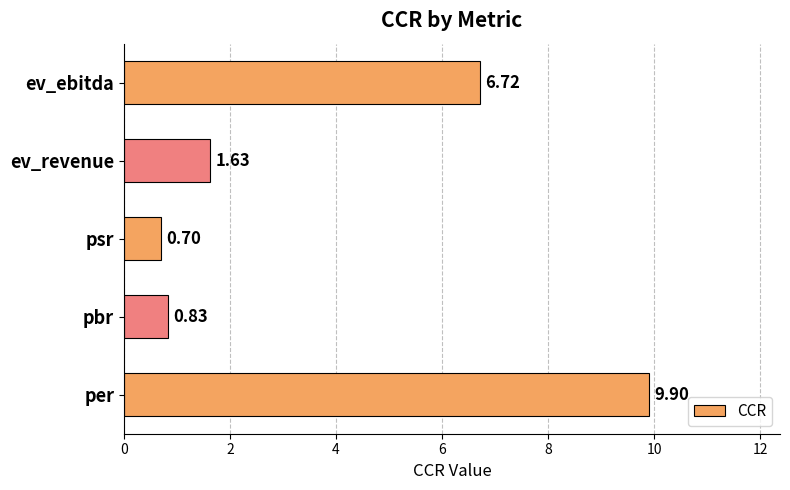

How many data points does each series have?

5